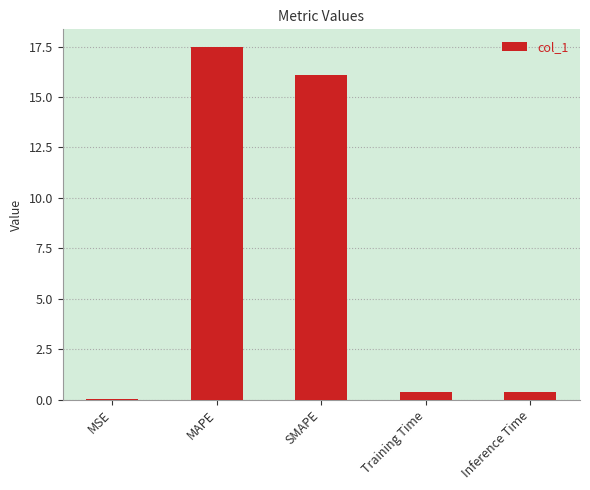

What is the sum of the values at SMAPE and MSE?

16.1